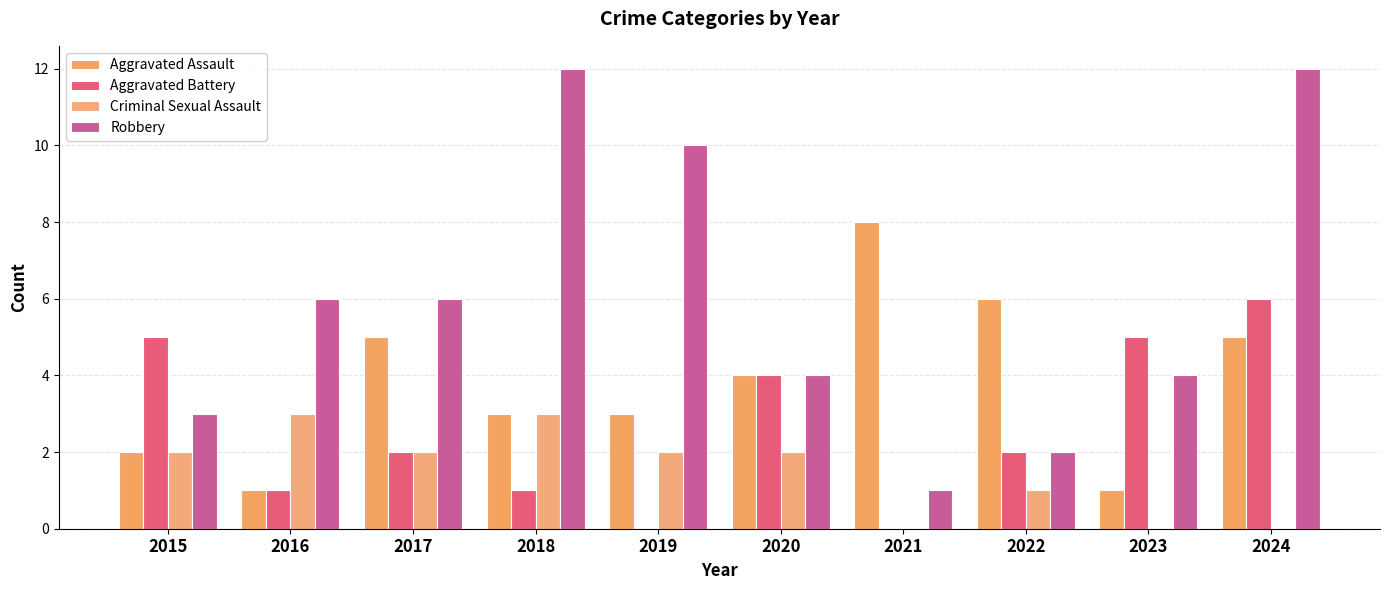

Reading left to right, list all the values displayed in this chart.

Aggravated Assault: 2	1	5	3	3	4	8	6	1	5
Aggravated Battery: 5	1	2	1	0	4	0	2	5	6
Criminal Sexual Assault: 2	3	2	3	2	2	0	1	0	0
Robbery: 3	6	6	12	10	4	1	2	4	12